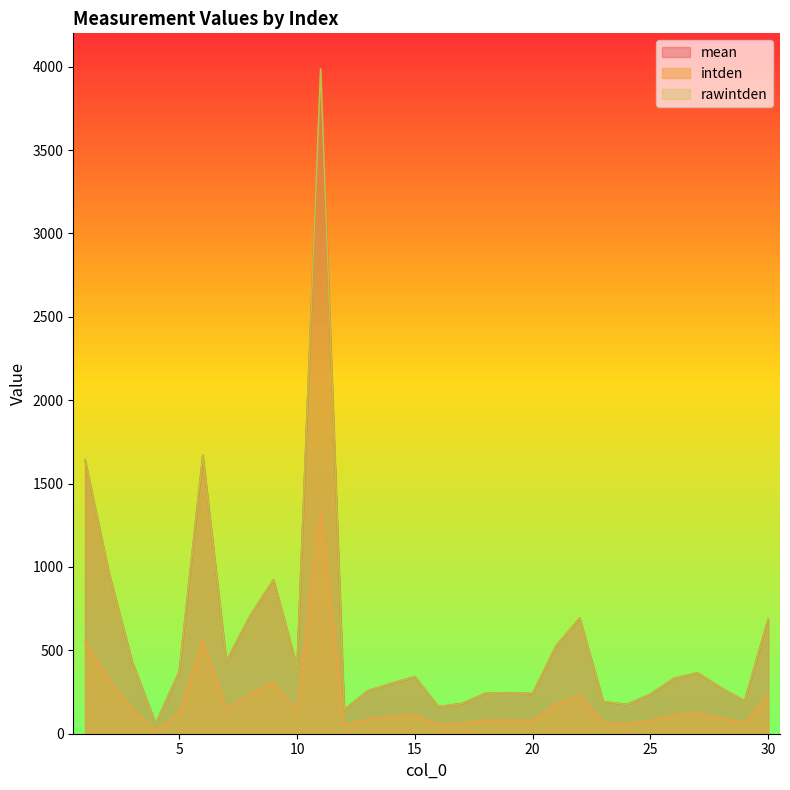

What is the difference between the highest and lowest values at 18?

161.2